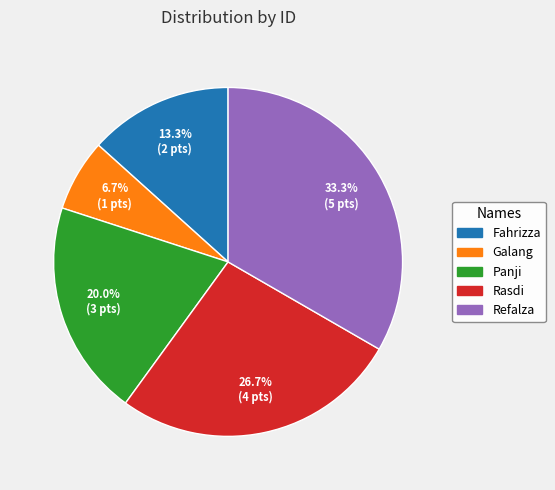

How much of the chart is everything except Fahrizza?

86.7%